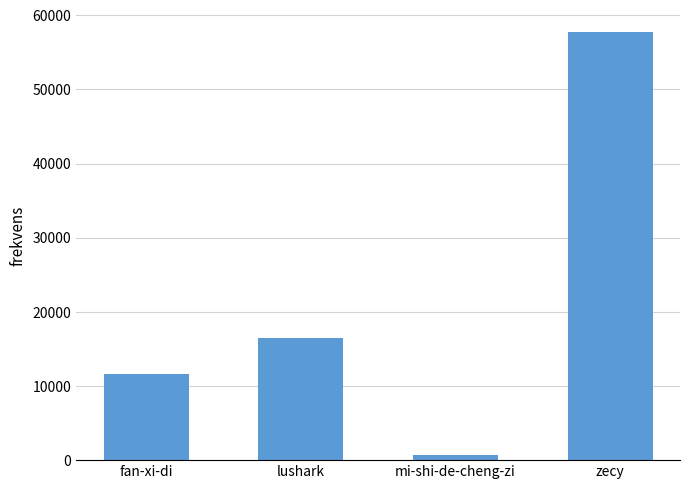

How many data points does each series have?

4